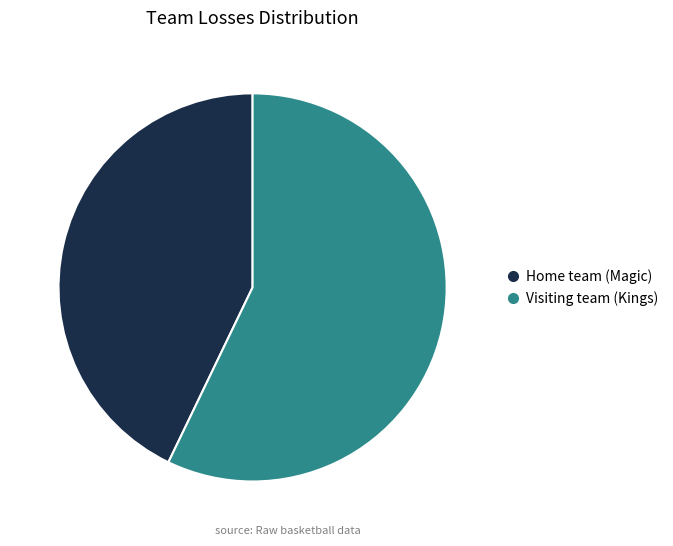

Combined, do Visiting team (Kings) and Home team (Magic) account for over 50%?

Yes